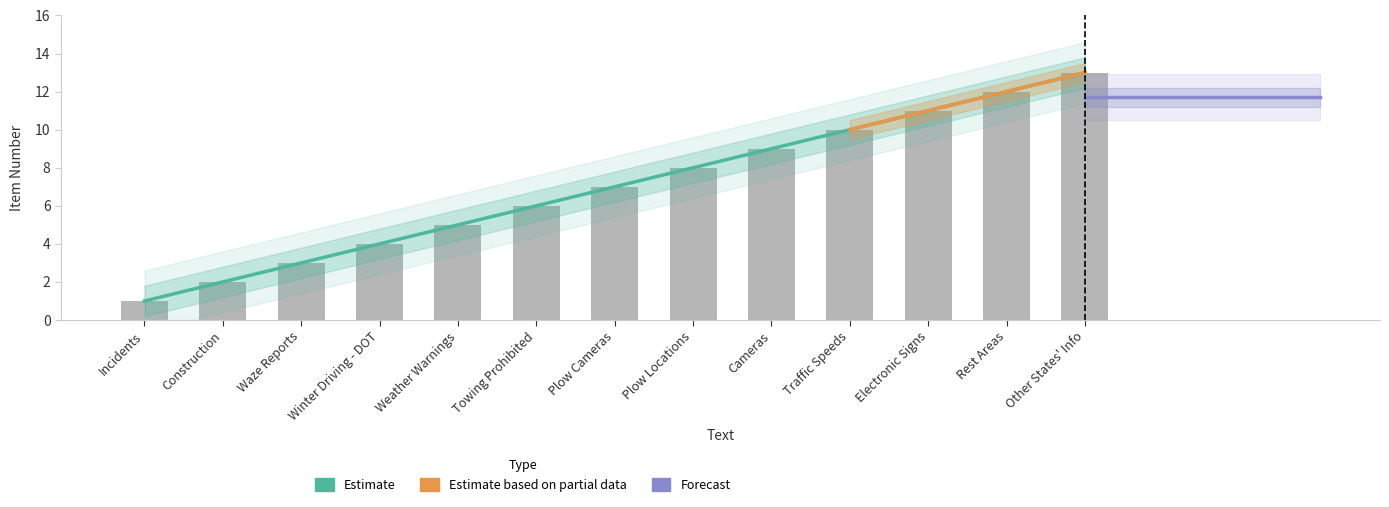

What is the greatest value displayed?

13